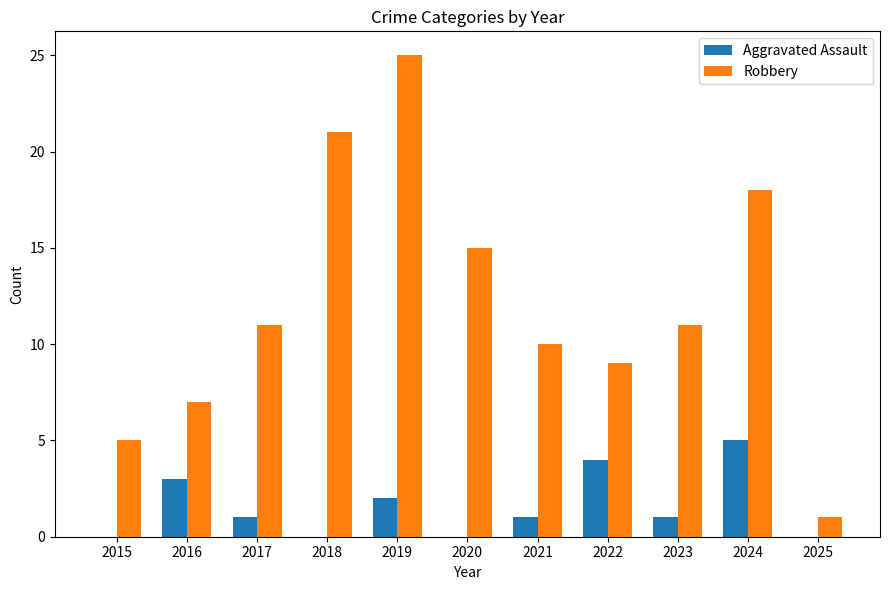

Reading left to right, transcribe all the data shown in this chart.

Aggravated Assault: 0	3	1	0	2	0	1	4	1	5	0
Robbery: 5	7	11	21	25	15	10	9	11	18	1